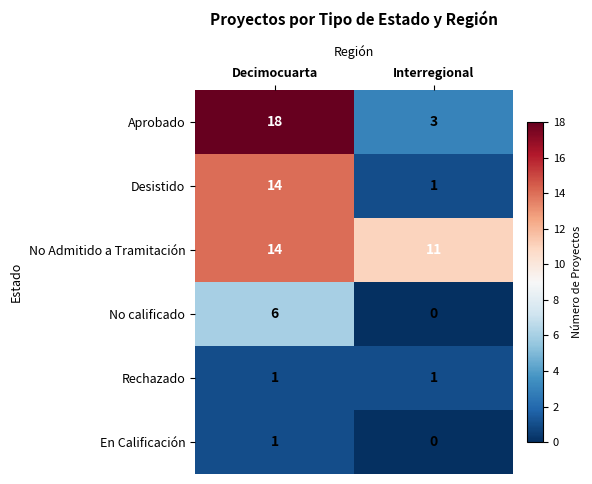

What is the total value across all series at Decimocuarta?

54